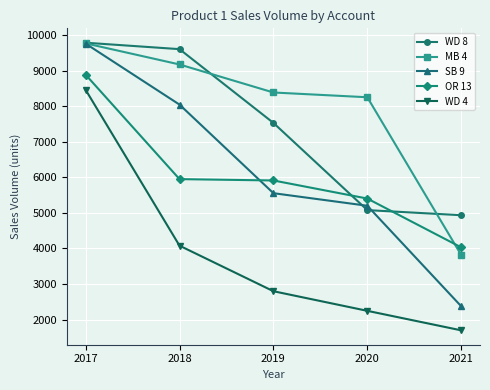

What is the difference between the maximum and minimum values in the OR 13 series?

4860